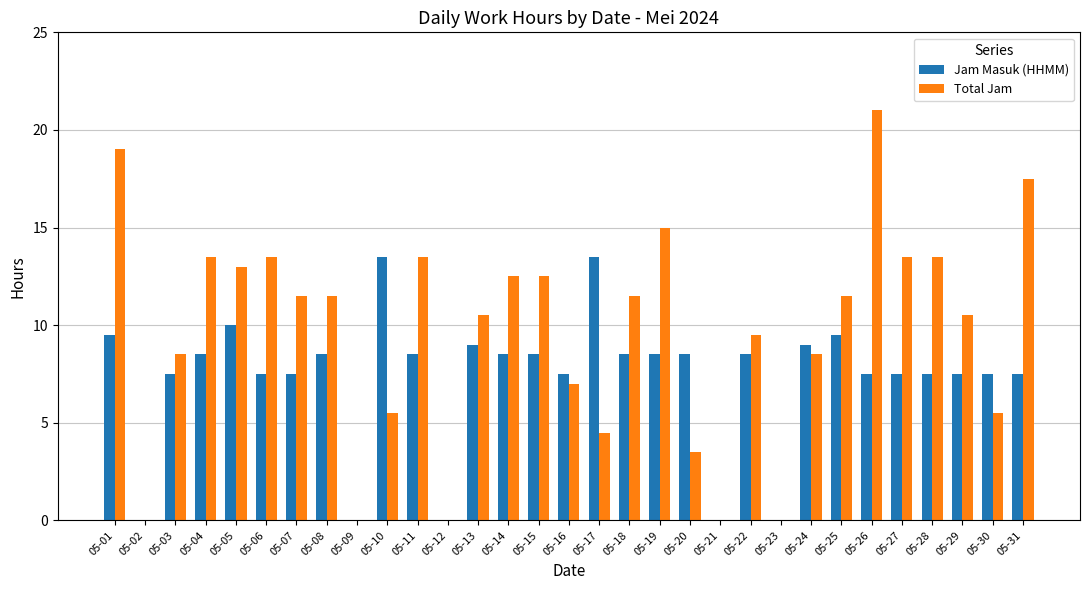

What is the sum of the Total Jam values at 05-15 and 05-24?

21.0